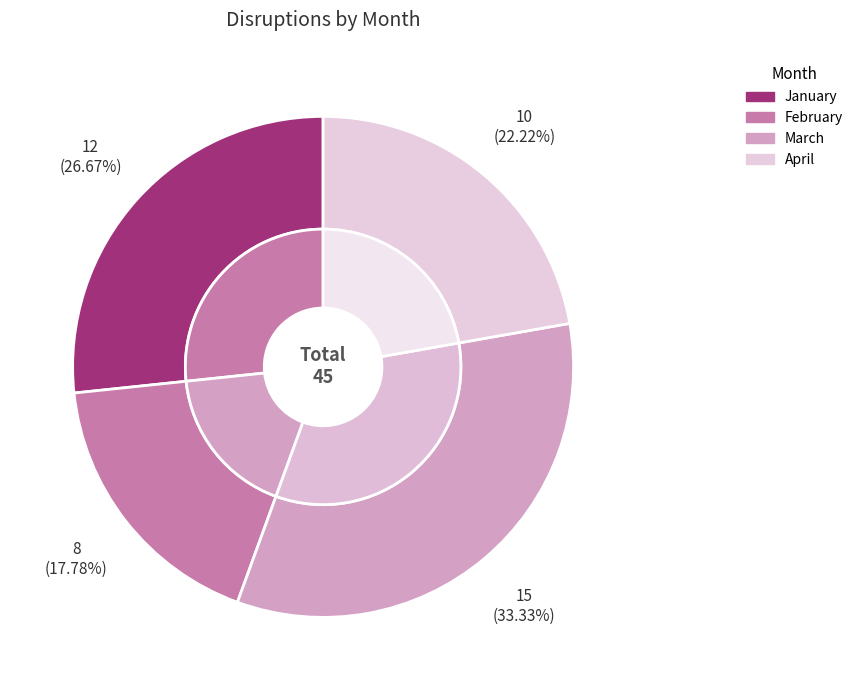

What is the total percentage of January and February?

44.4%